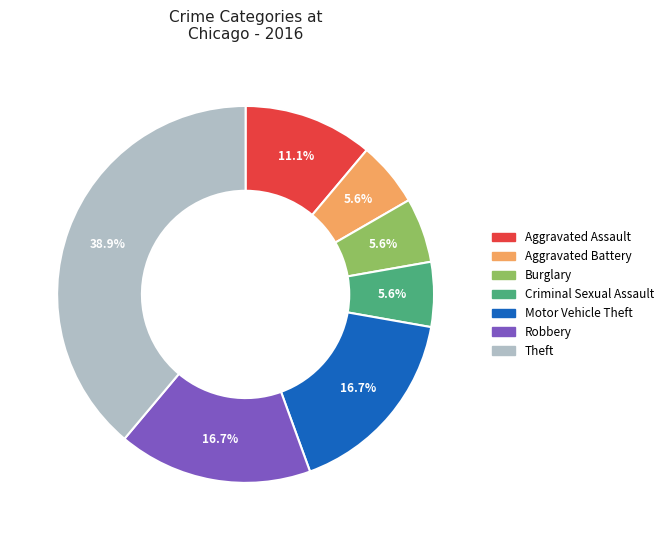

Is there any slice that represents more than half of the pie?

No